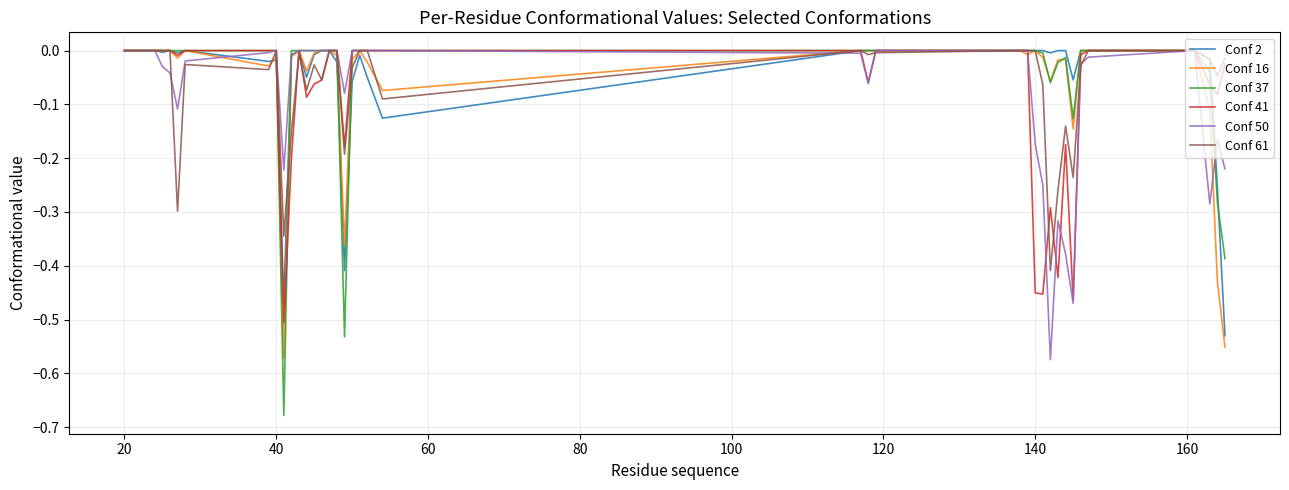

What are all the series names shown in the legend?

Conf 2, Conf 16, Conf 37, Conf 41, Conf 50, Conf 61